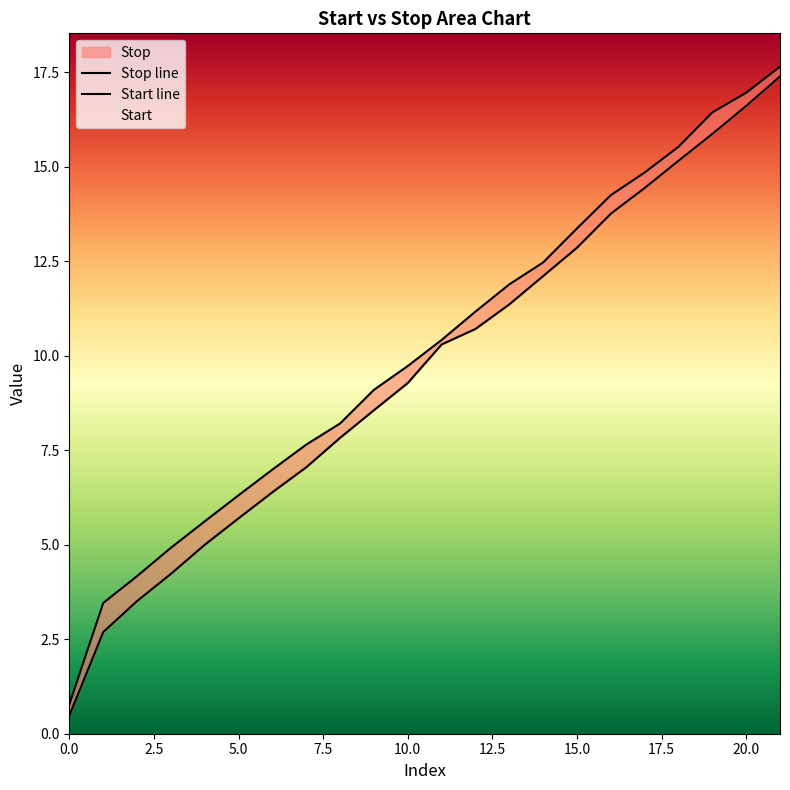

Reading left to right, extract all data points from this chart.

Stop line: 0.8	3.5	4.2	4.9	5.6	6.3	7.0	7.7	8.2	9.1	9.7	10.4	11.2	11.9	12.5	13.4	14.2	14.8	15.5	16.4	17.0	17.6
Start line: 0.5	2.7	3.5	4.2	5.0	5.7	6.4	7.0	7.8	8.6	9.3	10.3	10.7	11.4	12.1	12.9	13.8	14.4	15.2	15.9	16.6	17.4